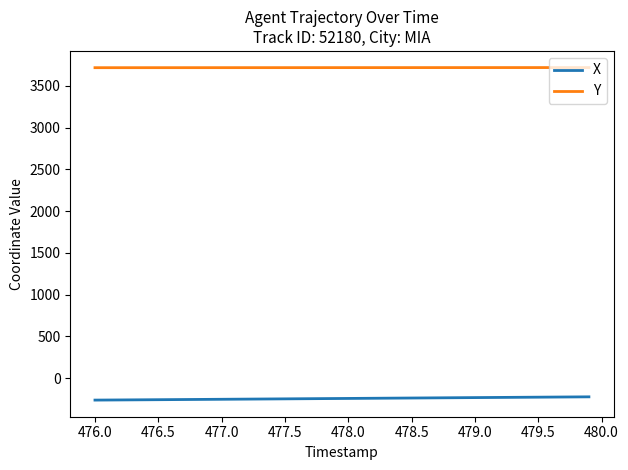

Is this an area chart (filled region under the line)?

No